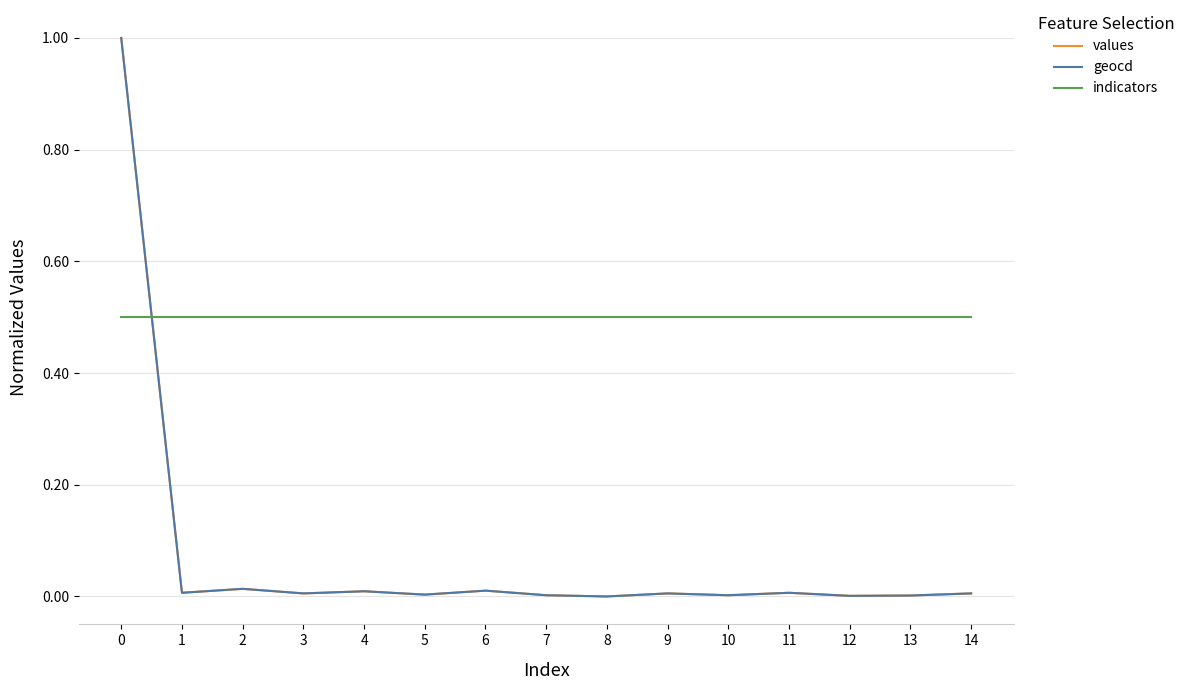

How many lines are shown in the chart?

3